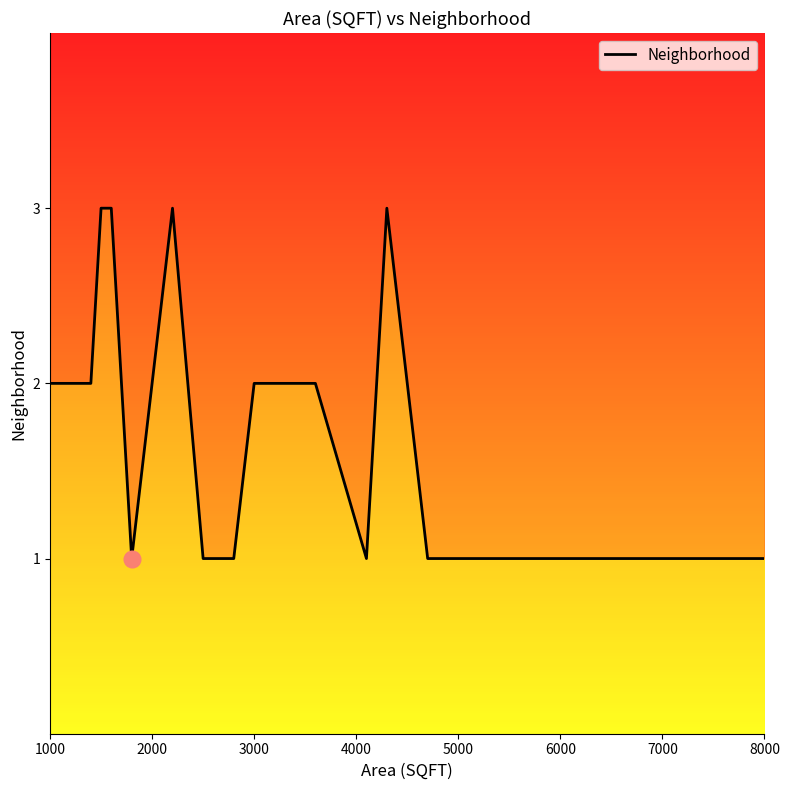

Reading left to right, list all the values displayed in this chart.

2	2	3	3	3	1	2	3	1	1	2	2	2	1	3	1	1	1	1	1